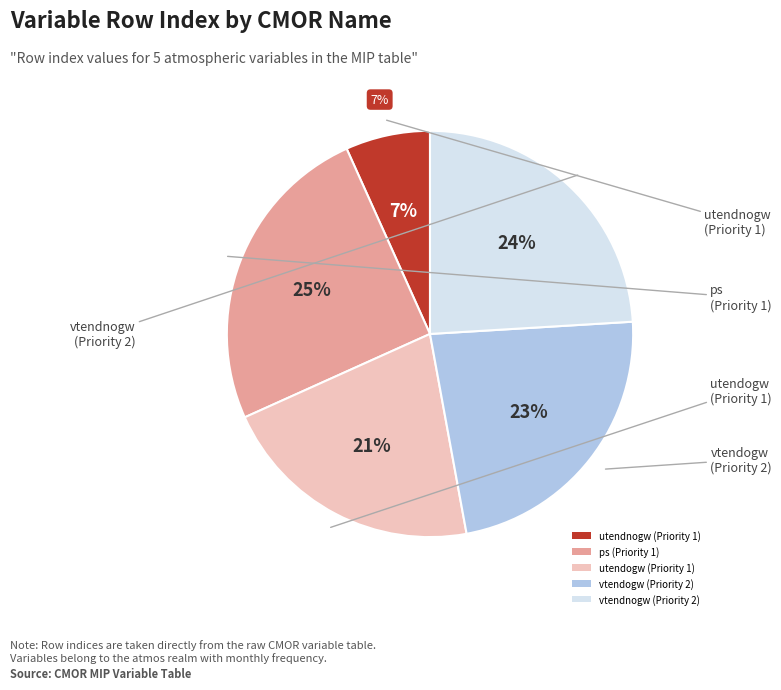

Is there a majority slice in this chart?

No